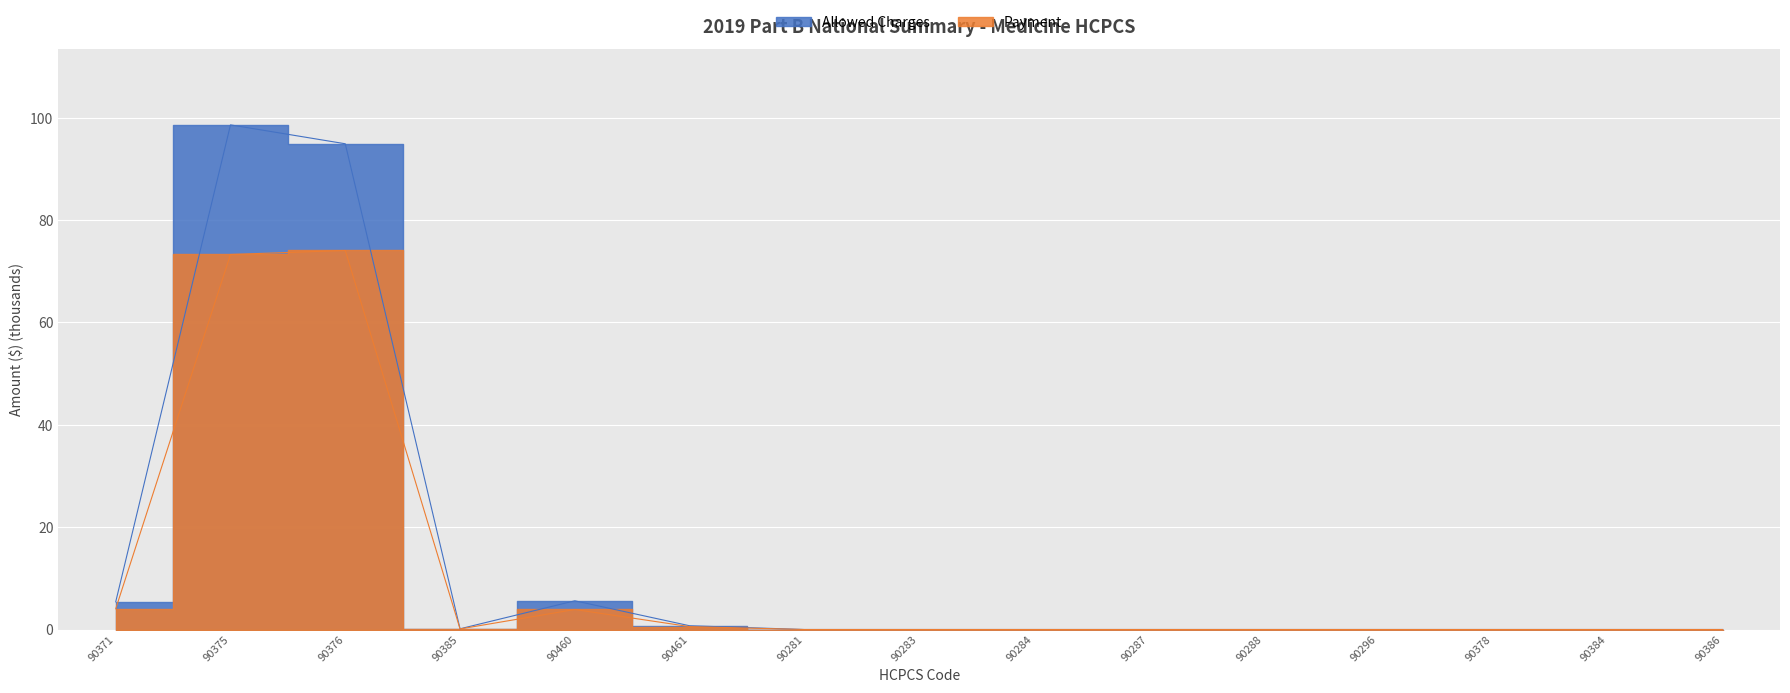

True or false: Allowed Charges and Payment intersect in this chart.

False